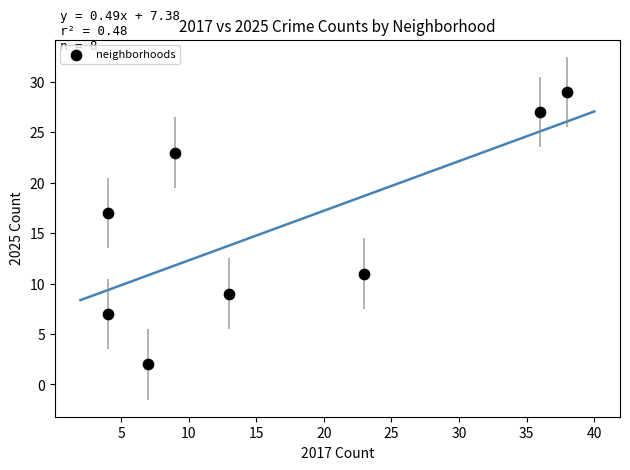

What is the range of Y values (max minus min)?

27